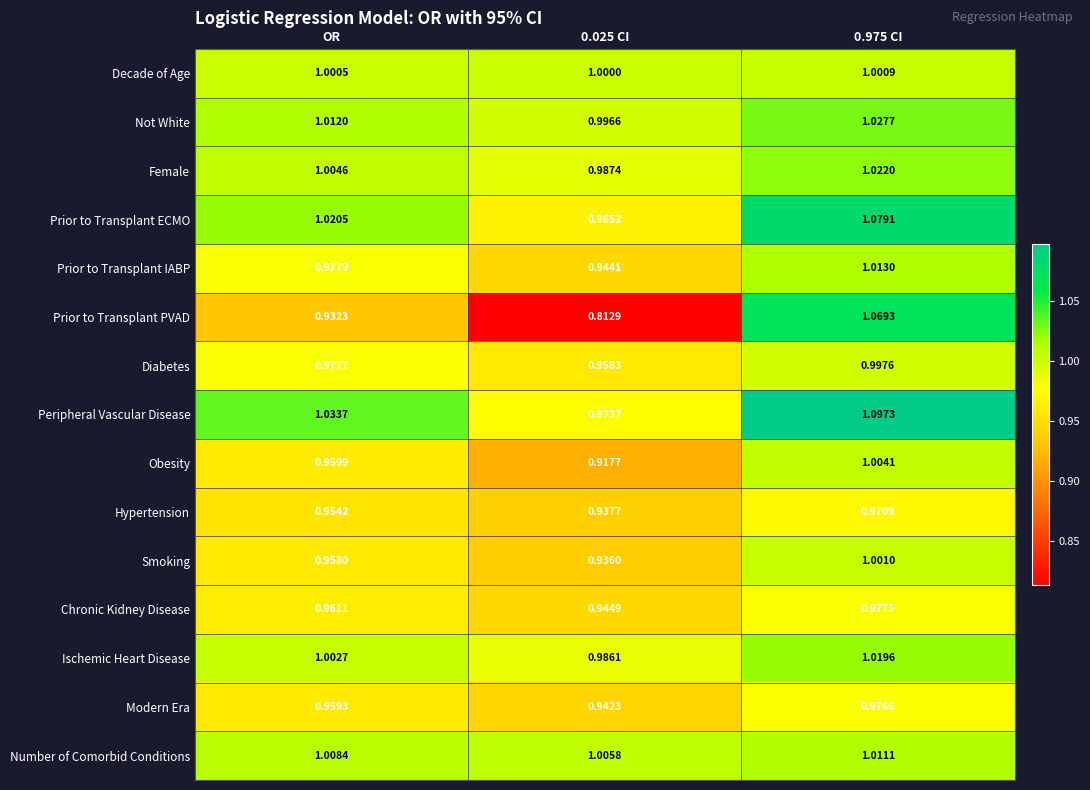

Rank the series at 0.975 CI from highest to lowest value.

Peripheral Vascular Disease, Prior to Transplant ECMO, Prior to Transplant PVAD, Not White, Female, Ischemic Heart Disease, Prior to Transplant IABP, Number of Comorbid Conditions, Obesity, Smoking, Decade of Age, Diabetes, Chronic Kidney Disease, Modern Era, Hypertension